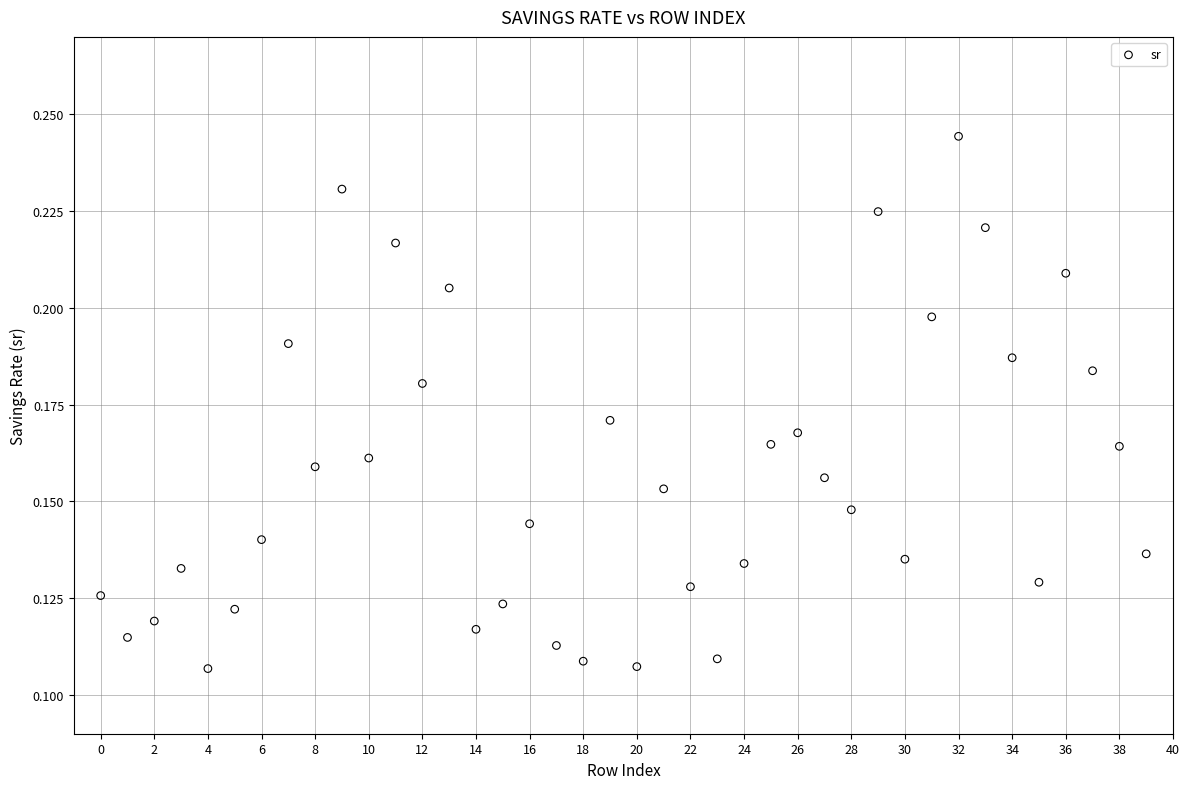

How many points are shown in the scatter plot?

40